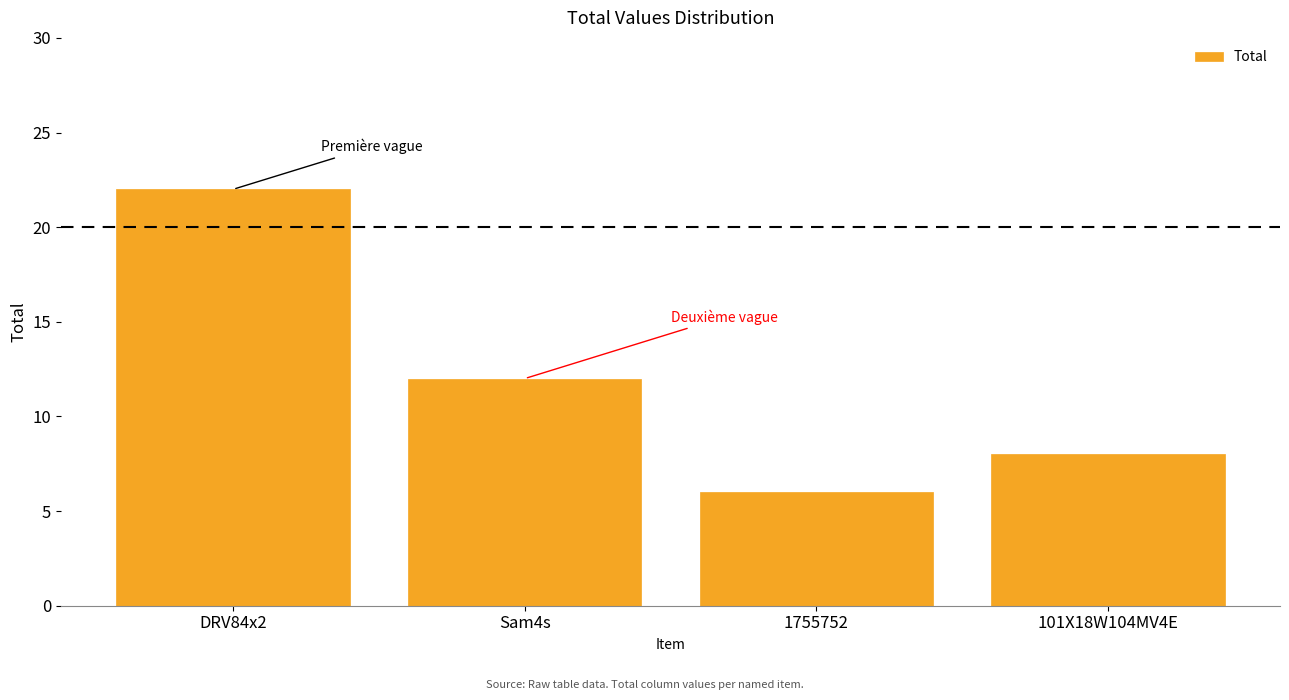

Reading left to right, list all the values displayed in this chart.

DRV84x2=22	Sam4s=12	1755752=6	101X18W104MV4E=8